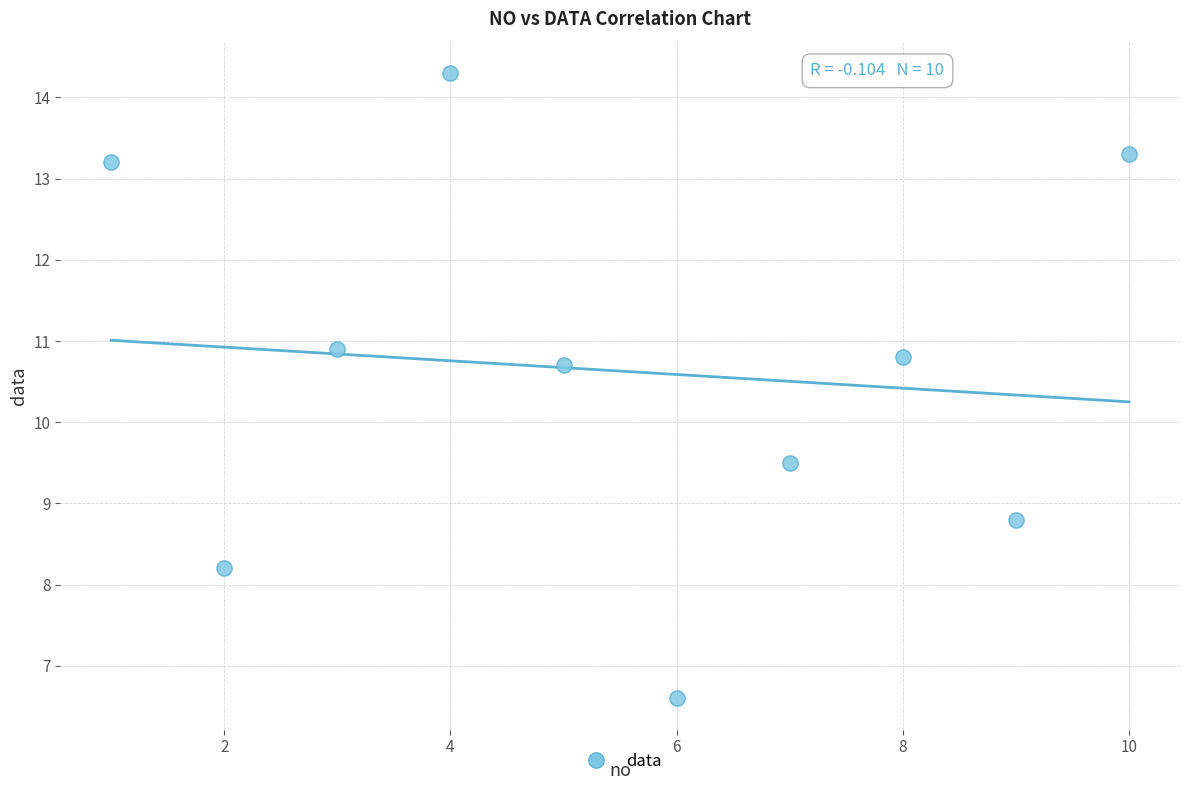

What is the range of Y values (max minus min)?

7.7